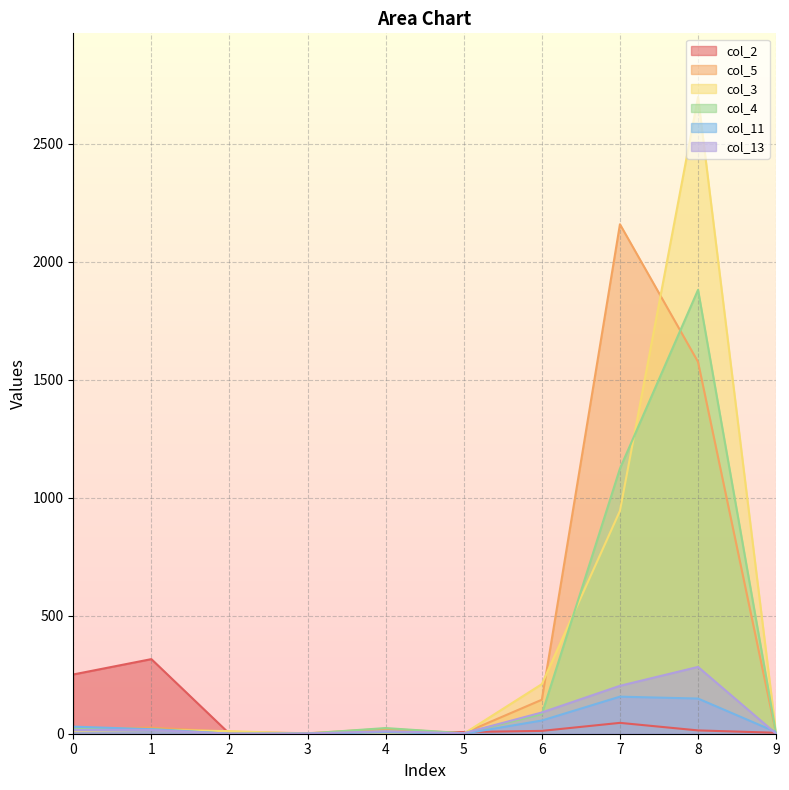

Which series has the widest spread of values?

col_3